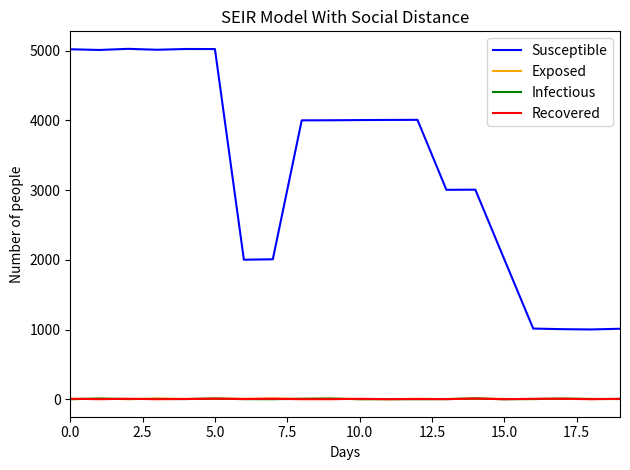

What are all the series names shown in the legend?

Susceptible, Exposed, Infectious, Recovered